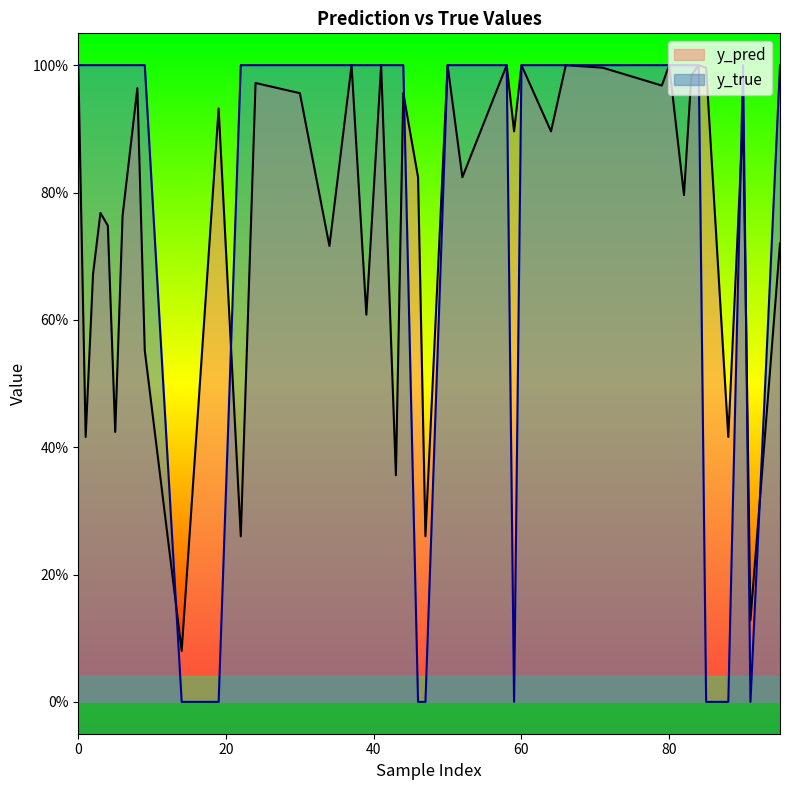

True or false: y_true has more than 0 interior local peaks.

True